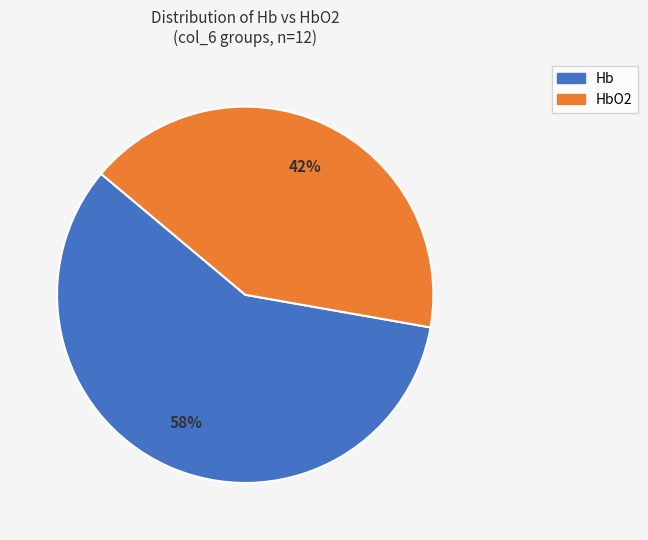

Is there any slice that represents more than half of the pie?

Yes